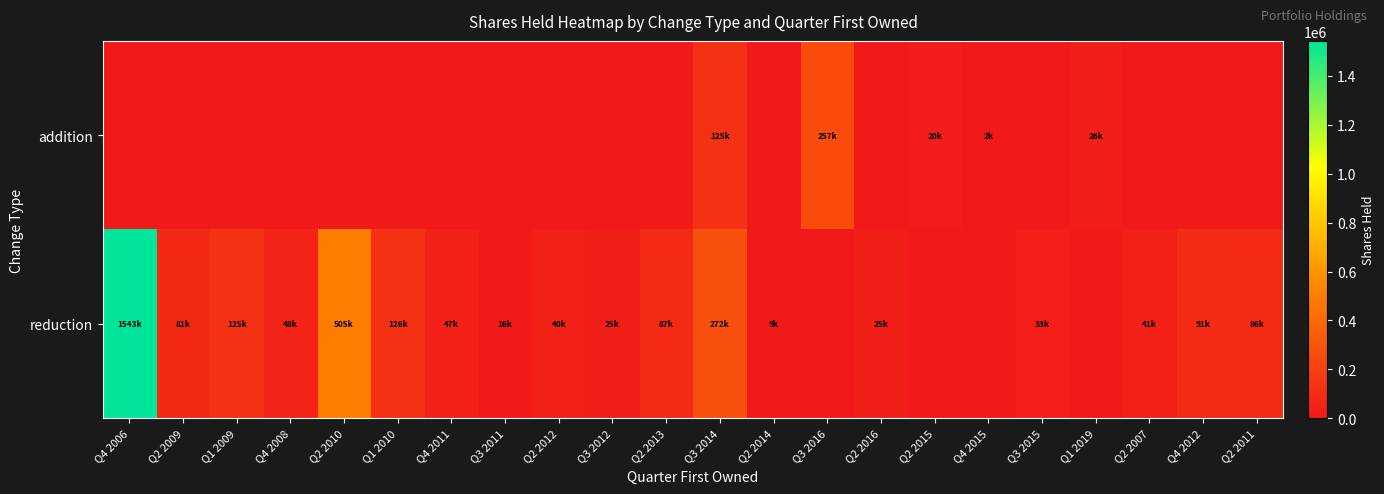

Reading right to left, what are all the values shown in this chart?

addition: Q2 2011=0	Q4 2012=0	Q2 2007=0	Q1 2019=26863	Q3 2015=0	Q4 2015=2762	Q2 2015=20002	Q2 2016=0	Q3 2016=257009	Q2 2014=0	Q3 2014=125007	Q2 2013=0	Q3 2012=0	Q2 2012=0	Q3 2011=0	Q4 2011=0	Q1 2010=0	Q2 2010=0	Q4 2008=0	Q1 2009=0	Q2 2009=0	Q4 2006=0
reduction: Q2 2011=86363	Q4 2012=91910	Q2 2007=41247	Q1 2019=0	Q3 2015=33433	Q4 2015=0	Q2 2015=0	Q2 2016=25973	Q3 2016=0	Q2 2014=9958	Q3 2014=272402	Q2 2013=87790	Q3 2012=25557	Q2 2012=40129	Q3 2011=16088	Q4 2011=47986	Q1 2010=126013	Q2 2010=505047	Q4 2008=48333	Q1 2009=125439	Q2 2009=81725	Q4 2006=1543389